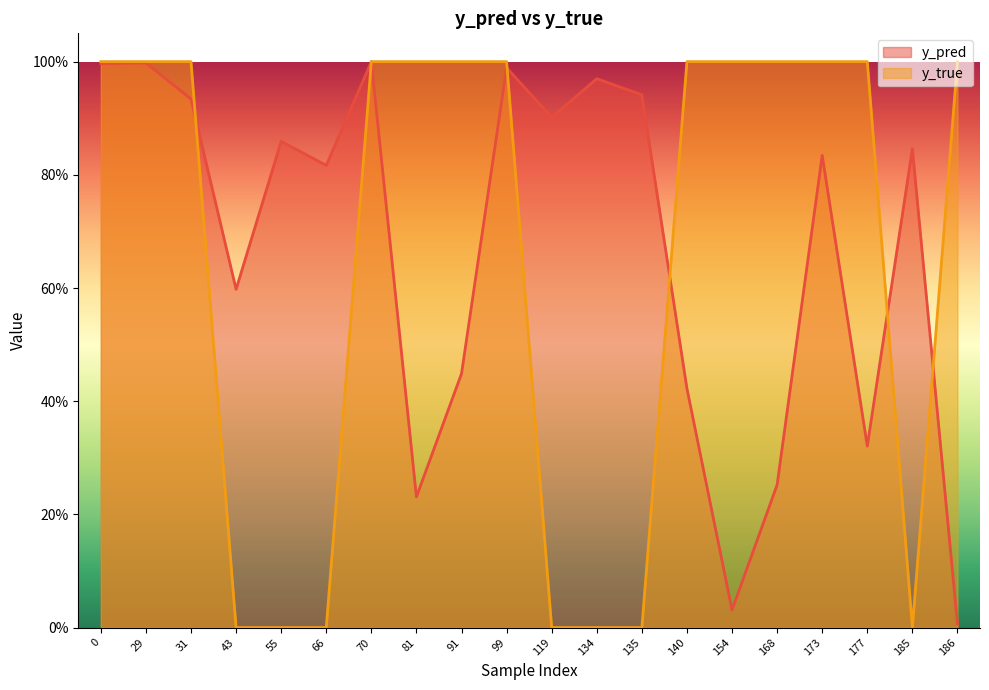

True or false: y_true has more than 2 points higher than both neighbors.

False